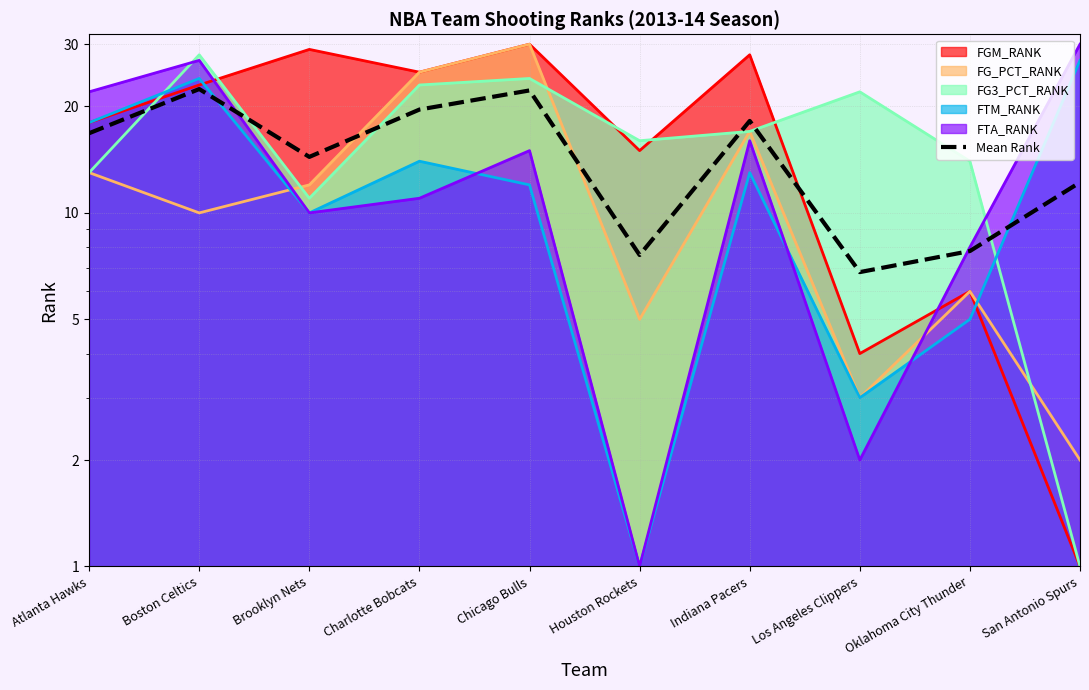

List the labels in order of value, largest first.

Boston Celtics, Chicago Bulls, Charlotte Bobcats, Indiana Pacers, Atlanta Hawks, Brooklyn Nets, San Antonio Spurs, Oklahoma City Thunder, Houston Rockets, Los Angeles Clippers